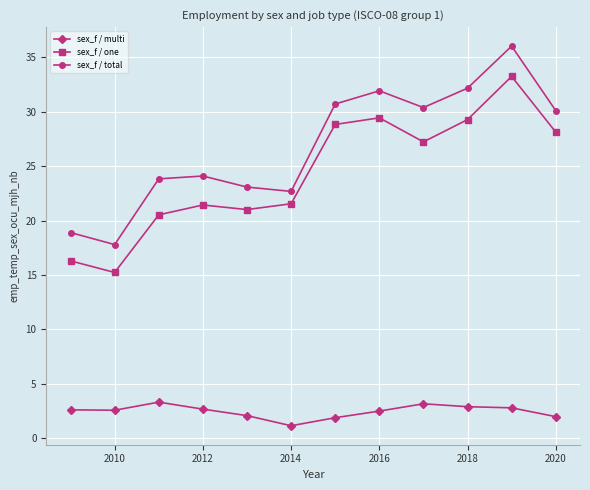

What is the highest value of the sex_f / multi series?

3.3